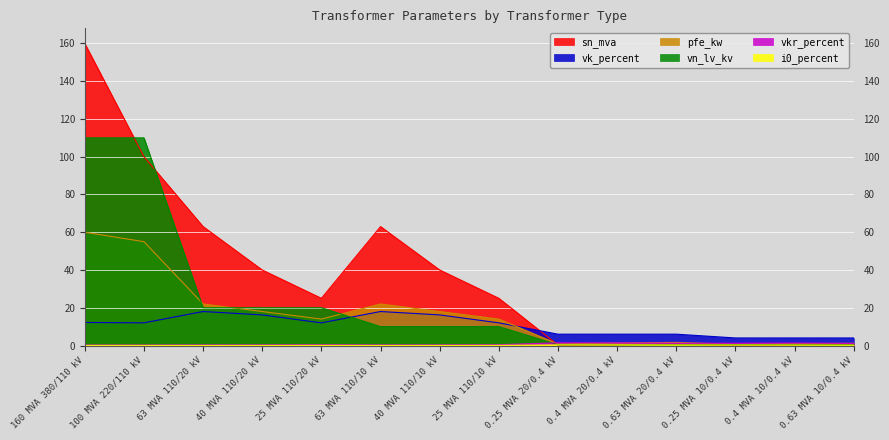

What is the difference between the vkr_percent values at 25 MVA 110/10 kV and 0.63 MVA 10/0.4 kV?

0.7